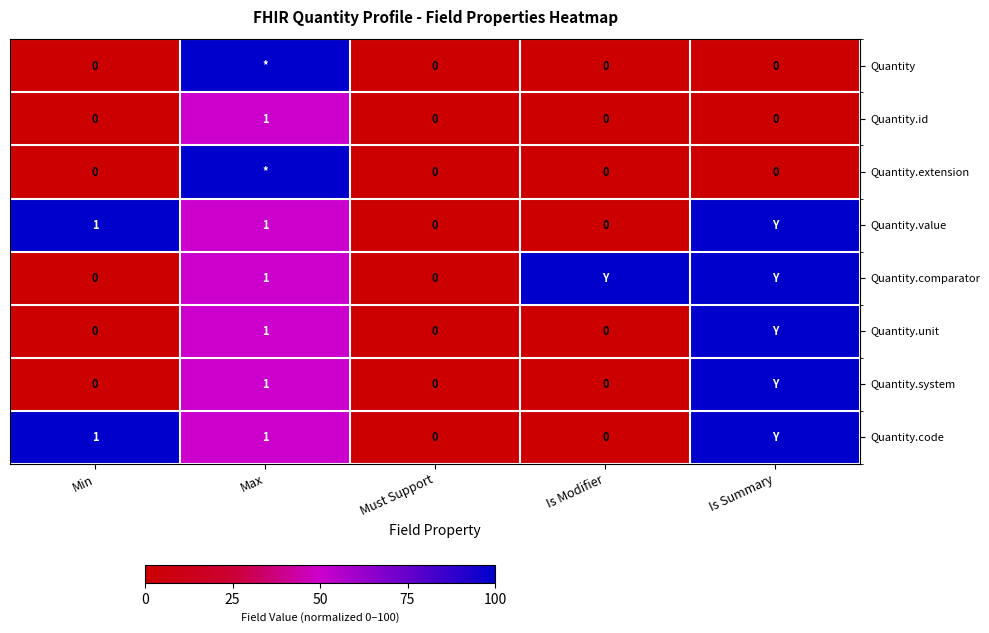

The value of Quantity.comparator at Max is 2. True or false?

False